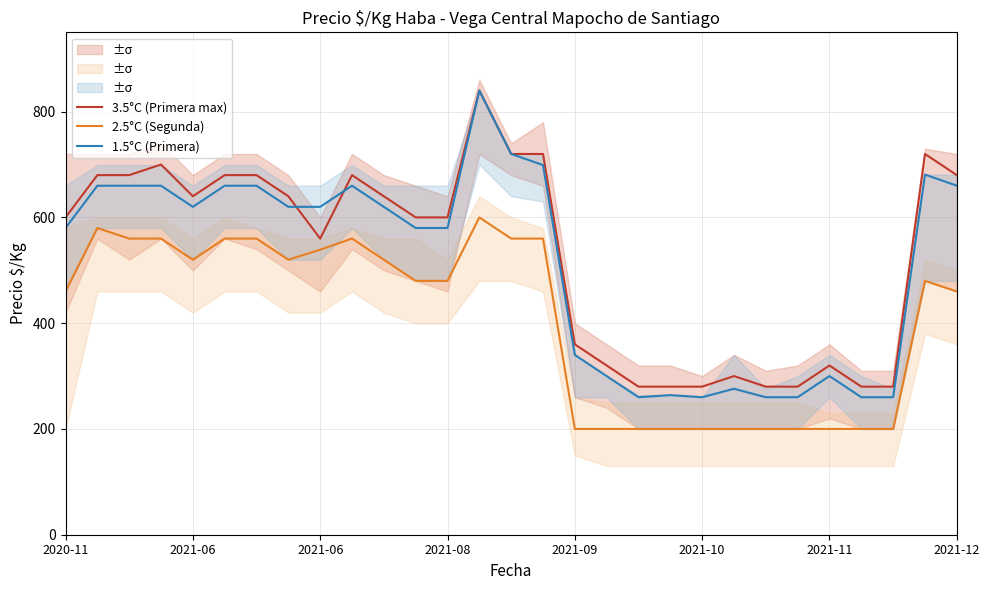

True or false: 3.5°C (Primera max) has a value of 537 at 17.

False